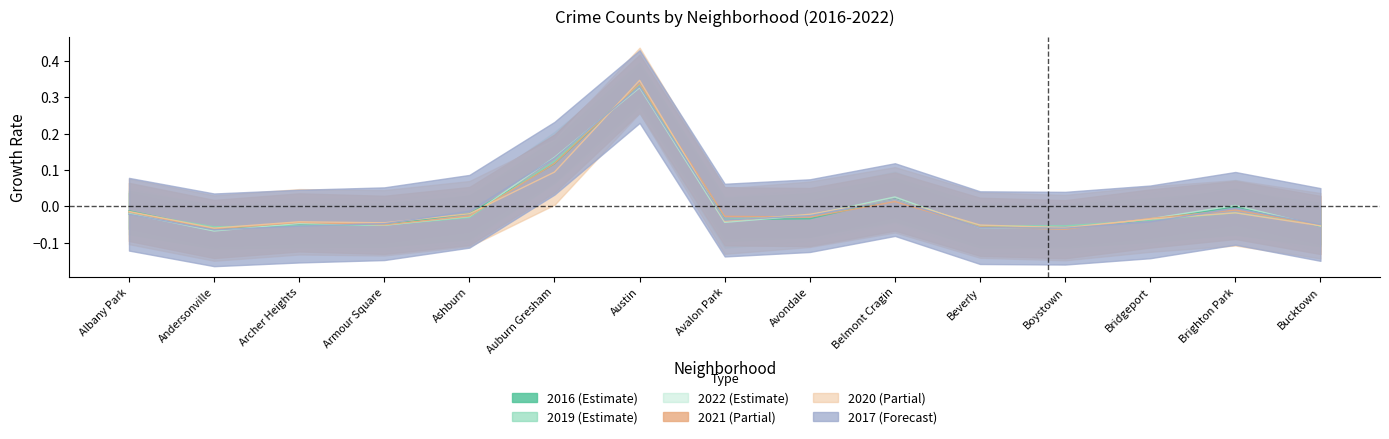

Is this an area chart (filled region under the line)?

No